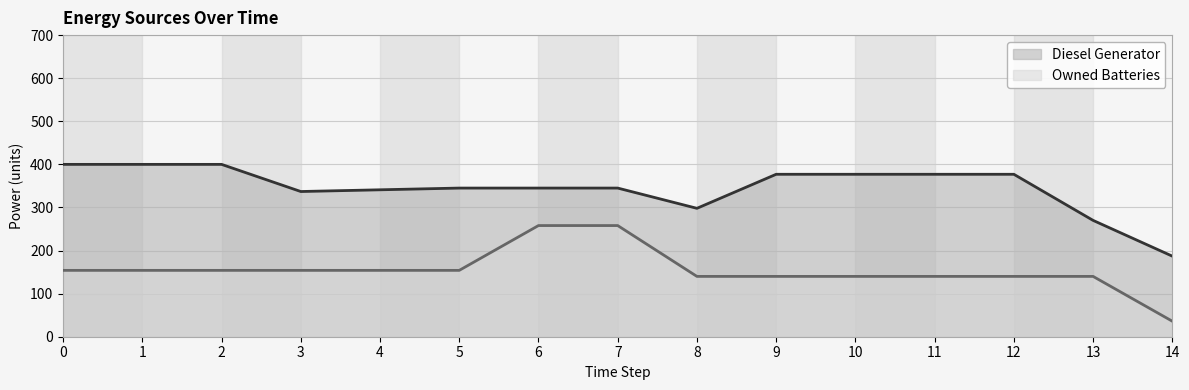

Reading left to right, transcribe all the data shown in this chart.

Diesel Generator (line): 0=400	1=400	2=400	3=337	4=341	5=345	6=345	7=345	8=298	9=377	10=377	11=377	12=377	13=270	14=187
Owned Batteries (line): 0=154	1=154	2=154	3=154	4=154	5=154	6=258	7=258	8=140	9=140	10=140	11=140	12=140	13=140	14=36